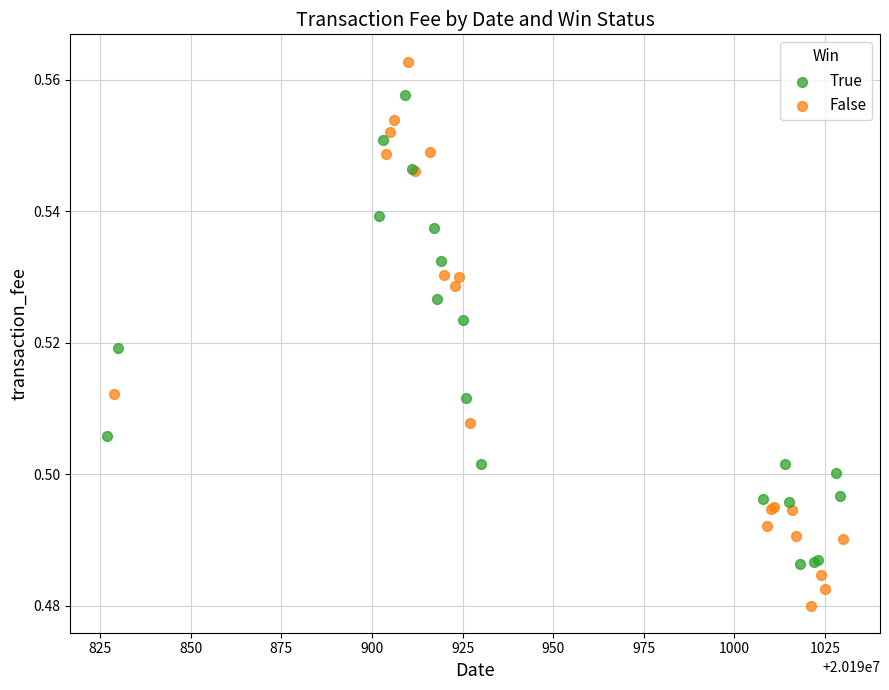

Which series reaches the minimum Y coordinate?

False